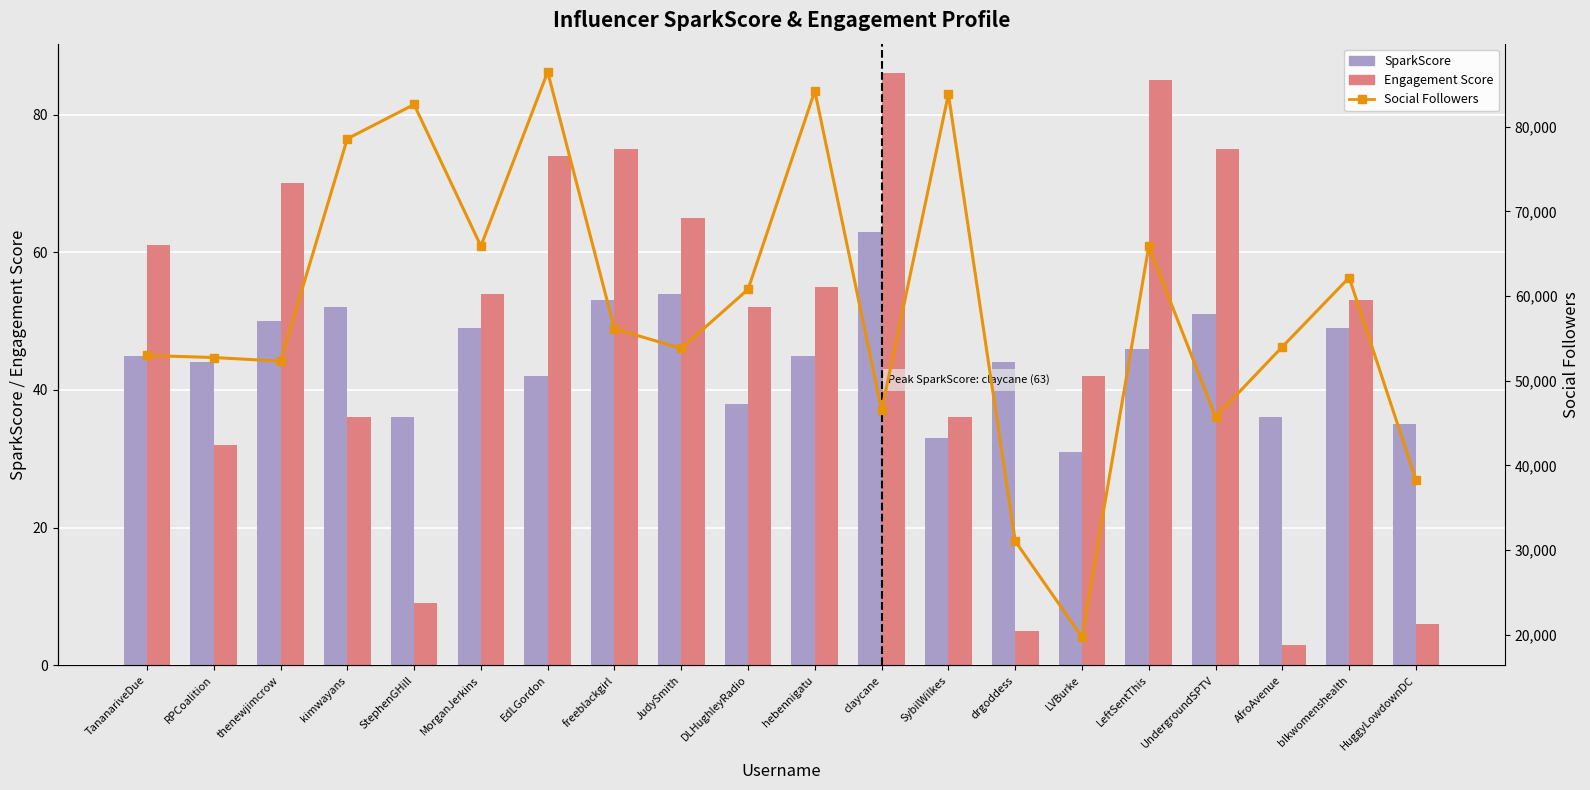

How many values in the Engagement Score series exceed 54?

9